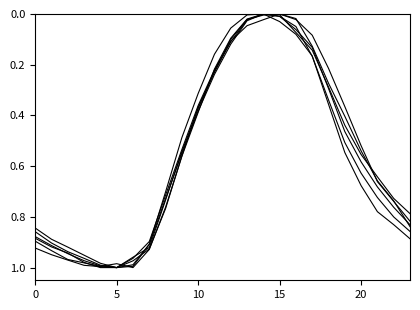

Does the chart have visible grid lines?

No